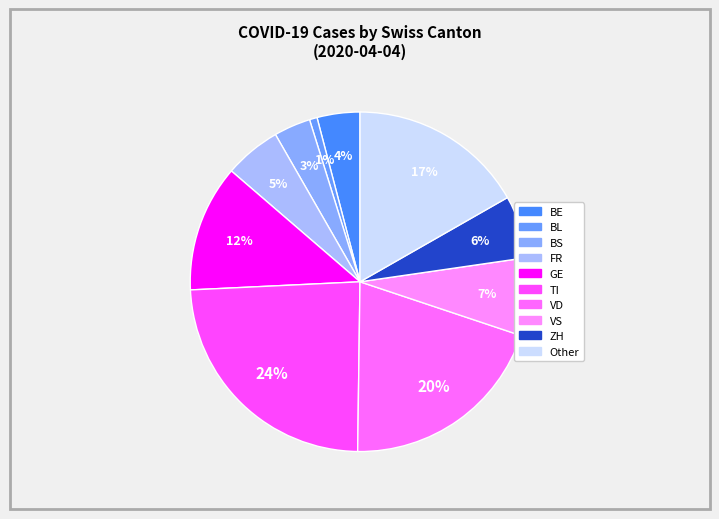

How many segments does this pie chart have?

10